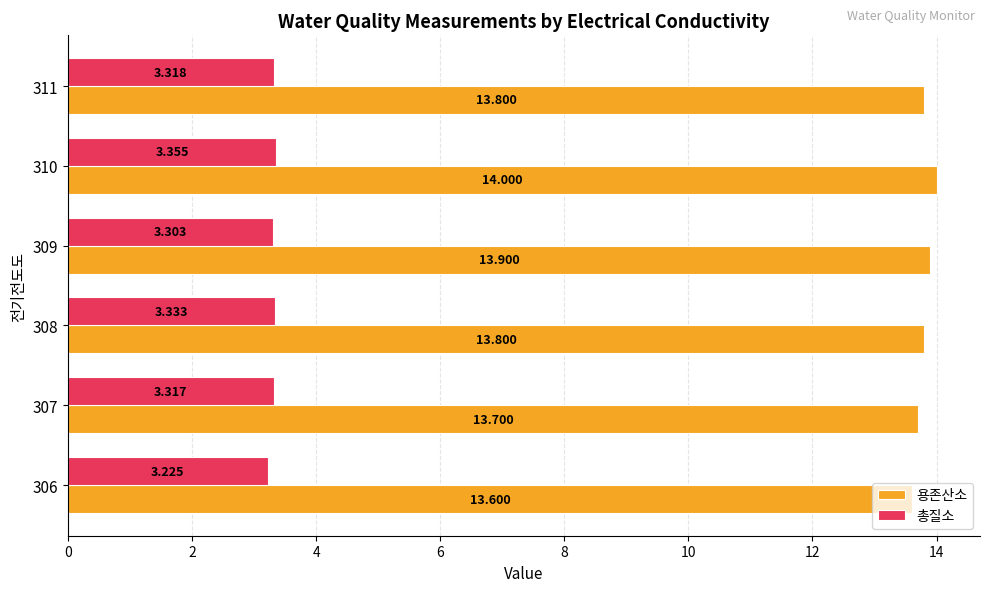

List the series in order of their overall mean, lowest first.

총질소, 용존산소